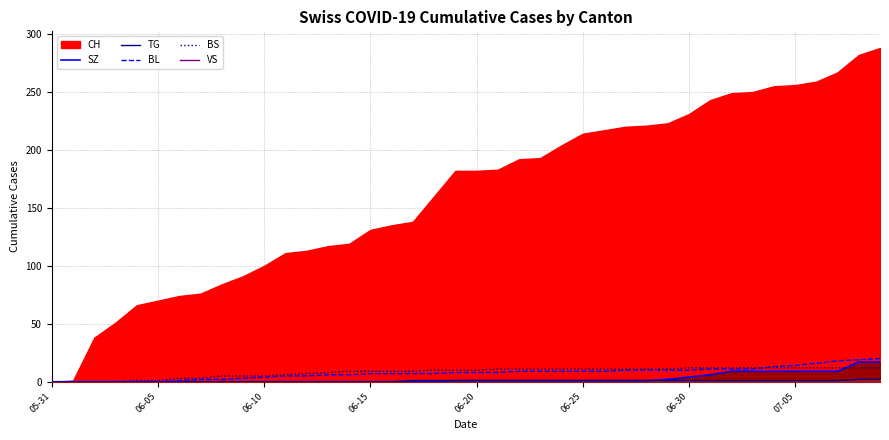

What is the sum of all BS values?

329